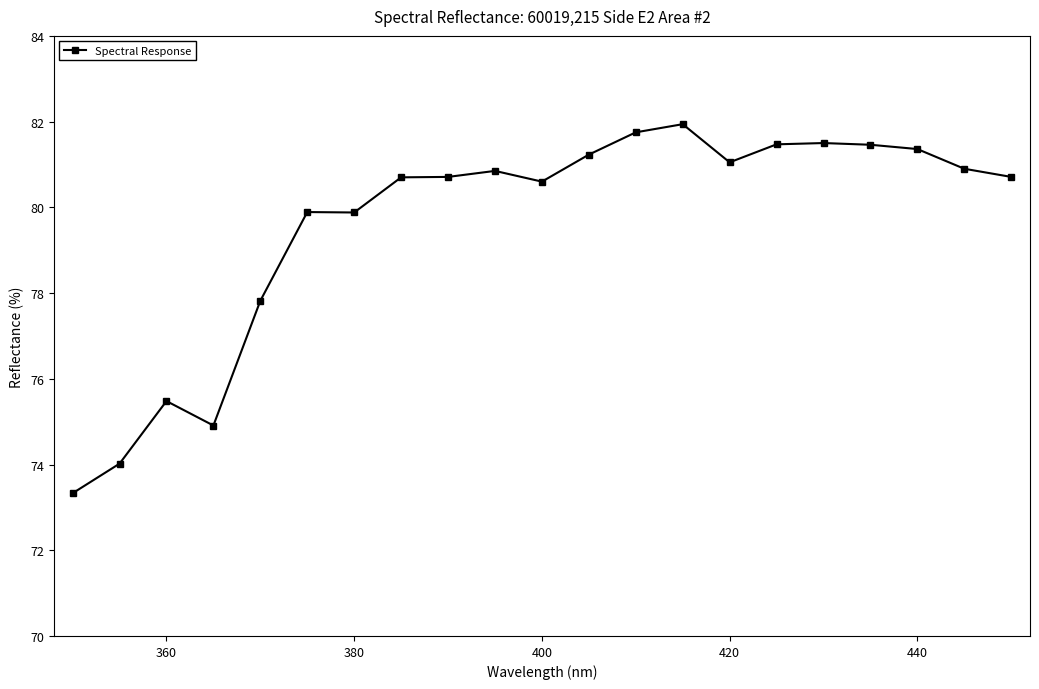

True or false: there are more than 0 points higher than both neighbors.

True